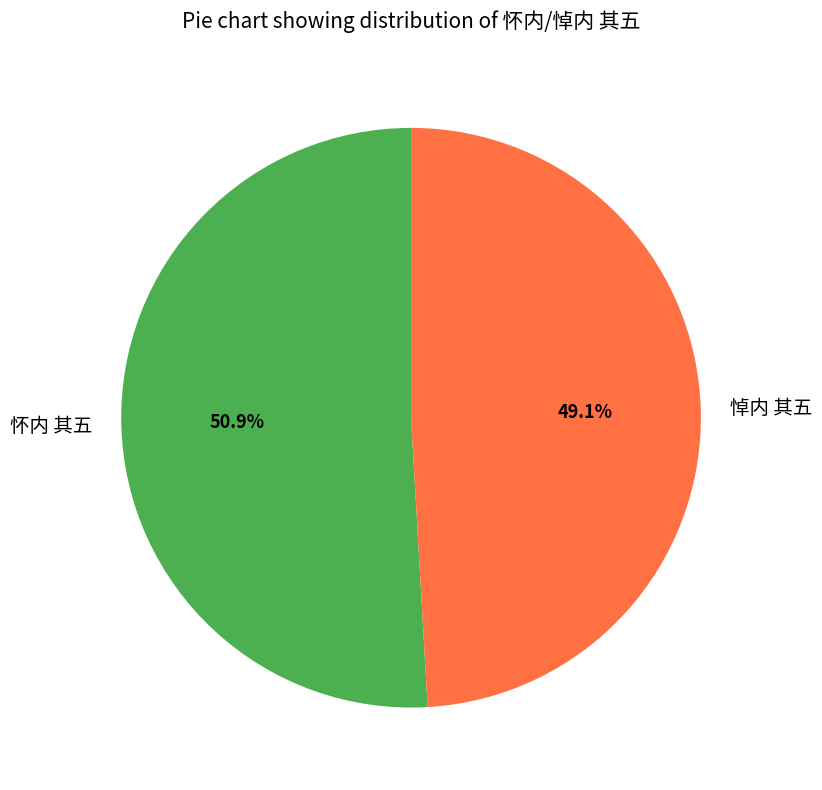

Is it true that 怀内 其五 is 51% of the pie?

True